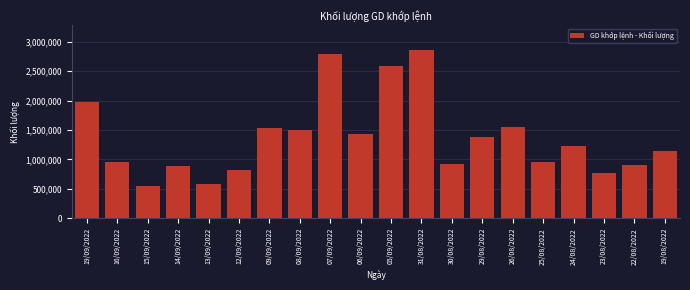

What is the minimum value shown in the chart?

550100